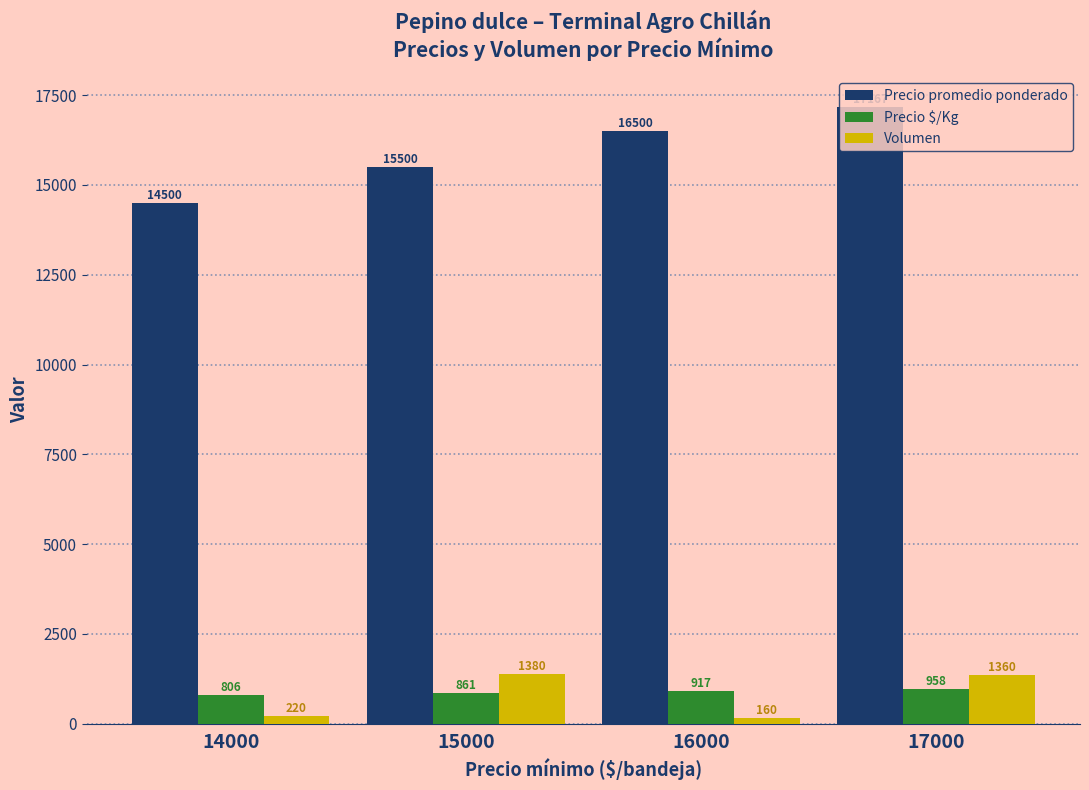

What is the approximate value of Volumen at 14000?

220